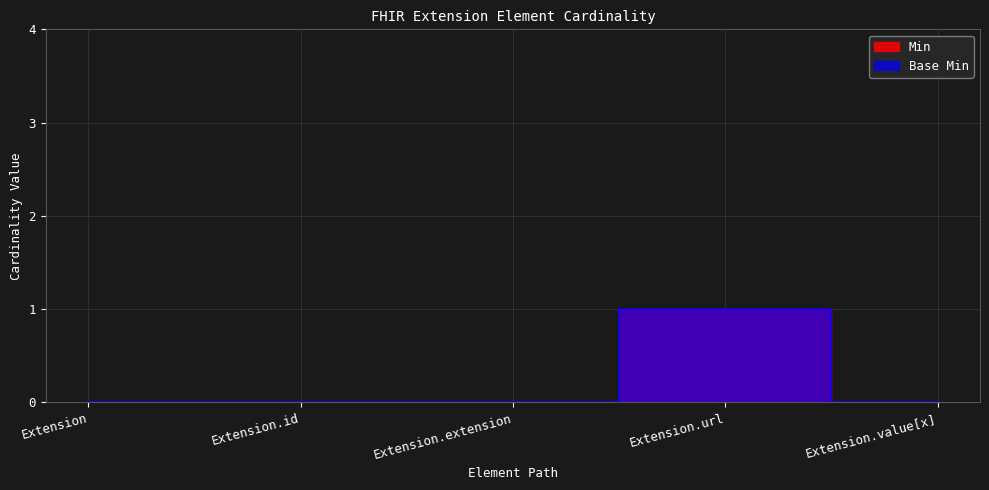

How many Min values are between 0 and 1?

5